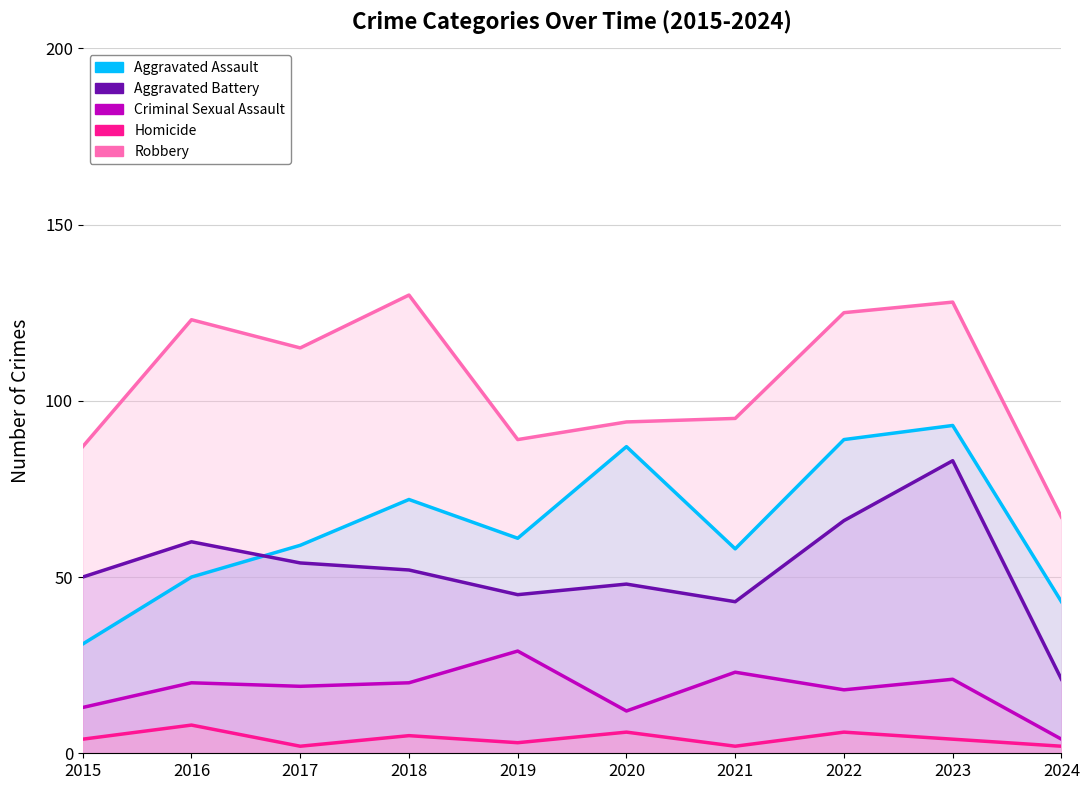

Between 2018 and 2023, which is larger?

2023